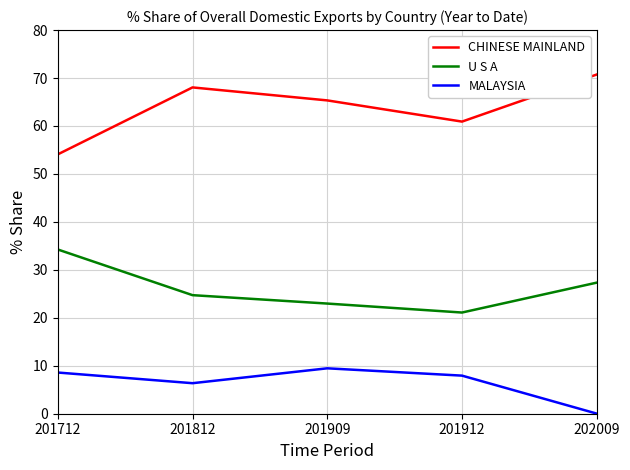

Is the value of U S A at 201912 greater than the value of CHINESE MAINLAND at 201912?

No